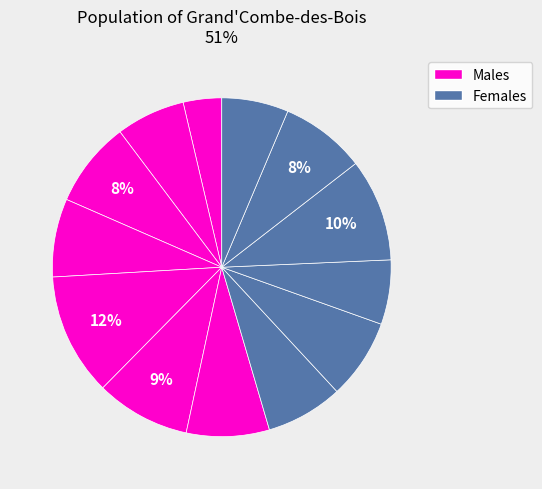

Count the number of slices in the pie.

13